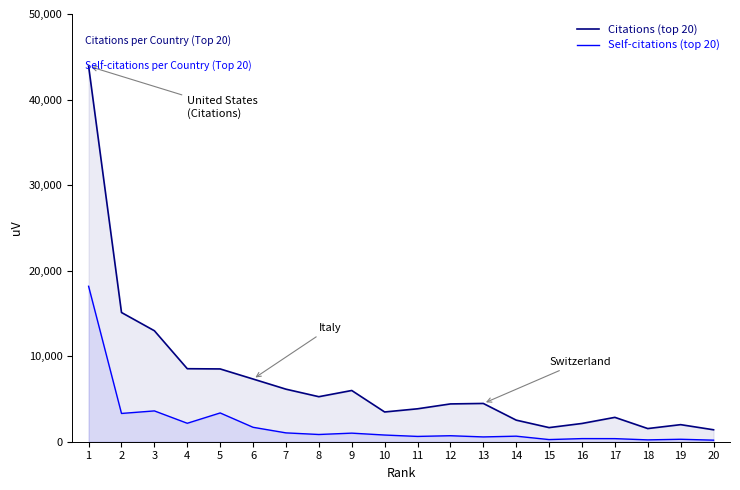

True or false: Self-citations has more than 2 points higher than both neighbors.

True